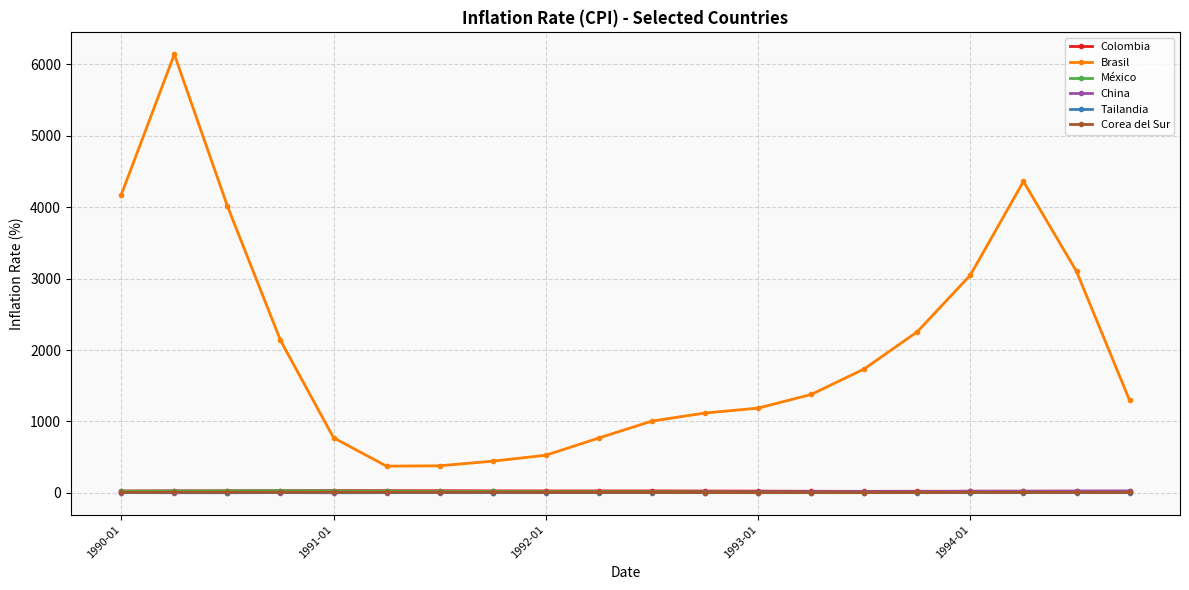

Which series has the largest total across all categories?

Brasil